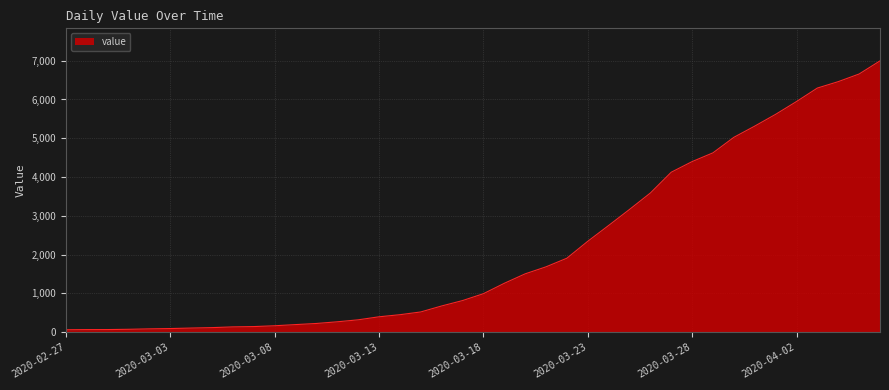

Count the number of categories in the chart.

40